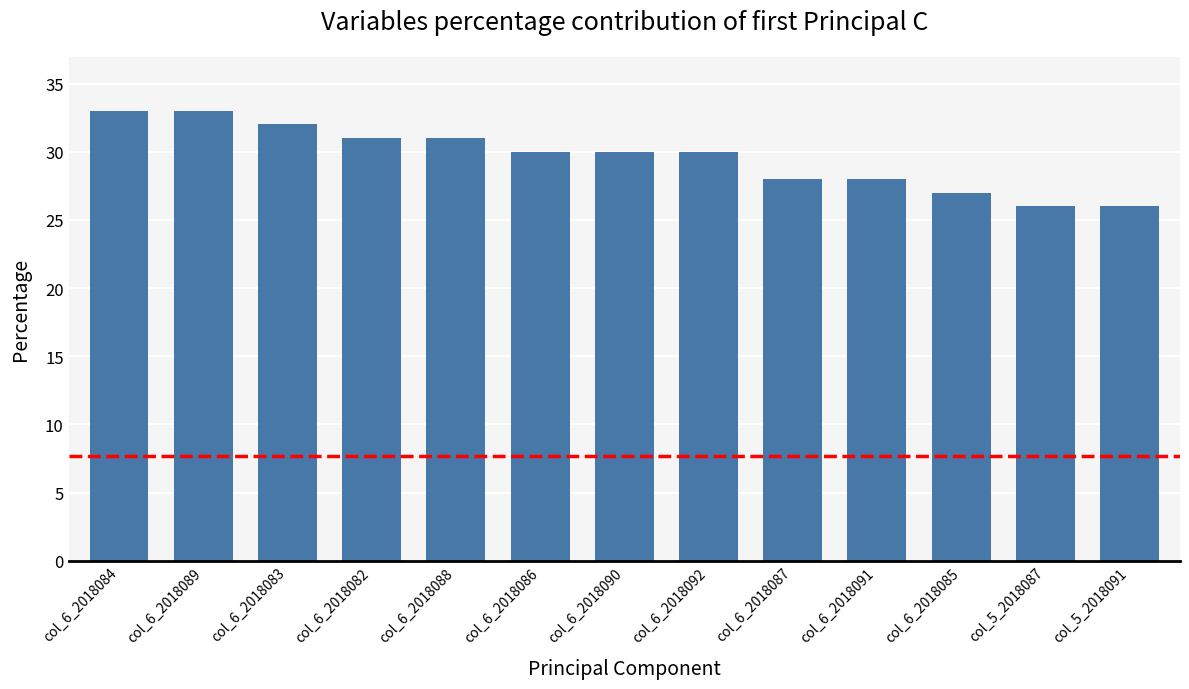

Reading right to left, list all the values displayed in this chart.

26	26	27	28	28	30	30	30	31	31	32	33	33